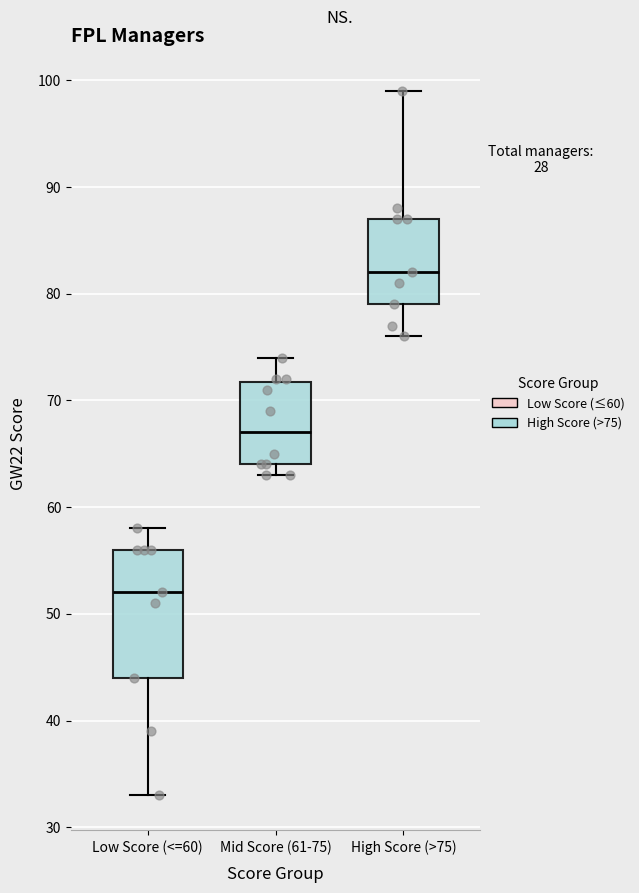

Where is the upper edge of the box for Mid Score (61-75) on the y-axis? The values are not printed on the chart, so give them approximately, as read against the axis.

72